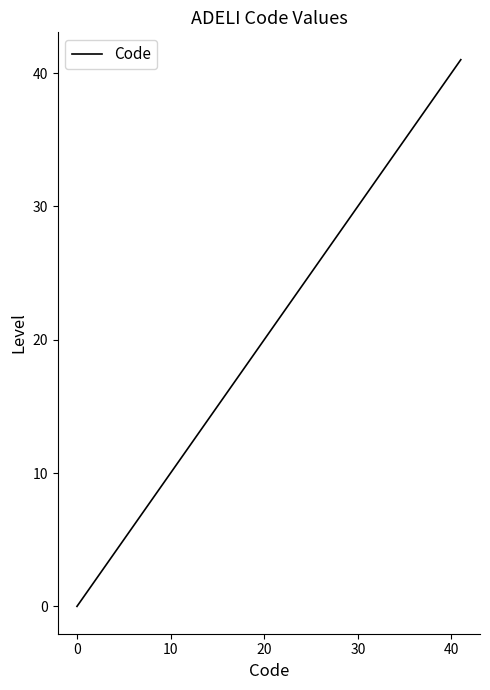

What is the difference between the maximum and minimum values?

41